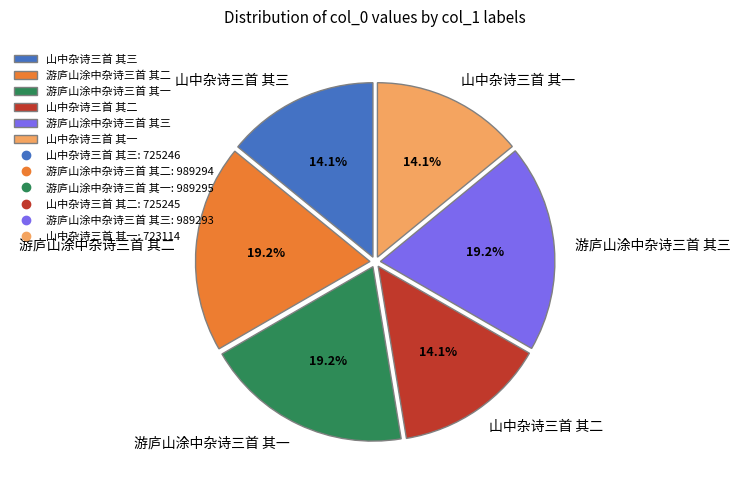

To the nearest percent, what is the difference between the largest and smallest slice percentages?

5%